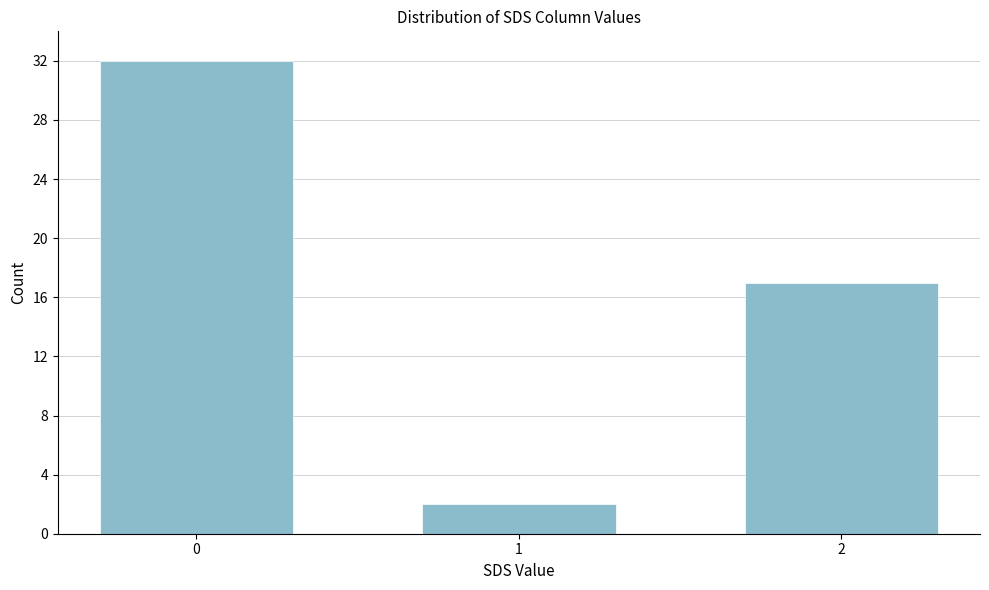

Reading right to left, extract all data points from this chart.

17	2	32